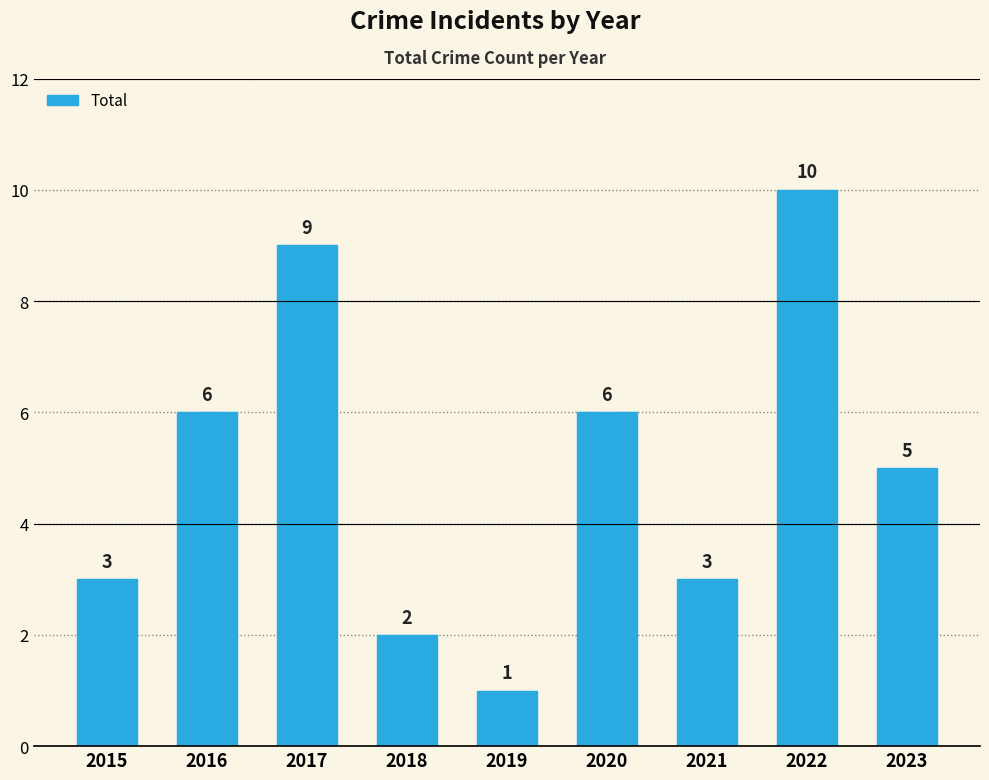

What is the ratio of the value at 2015 to the value at 2018?

1.5